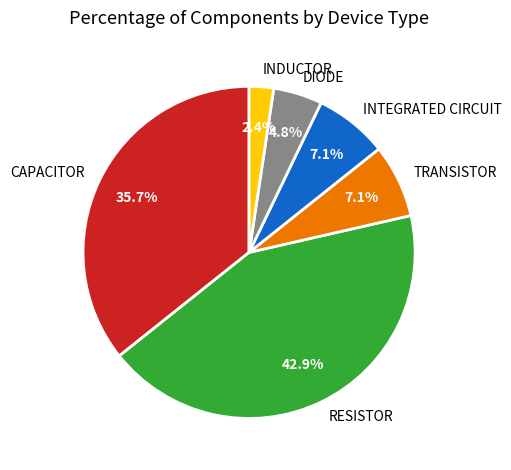

Is it true that INTEGRATED CIRCUIT is 1% of the pie?

False